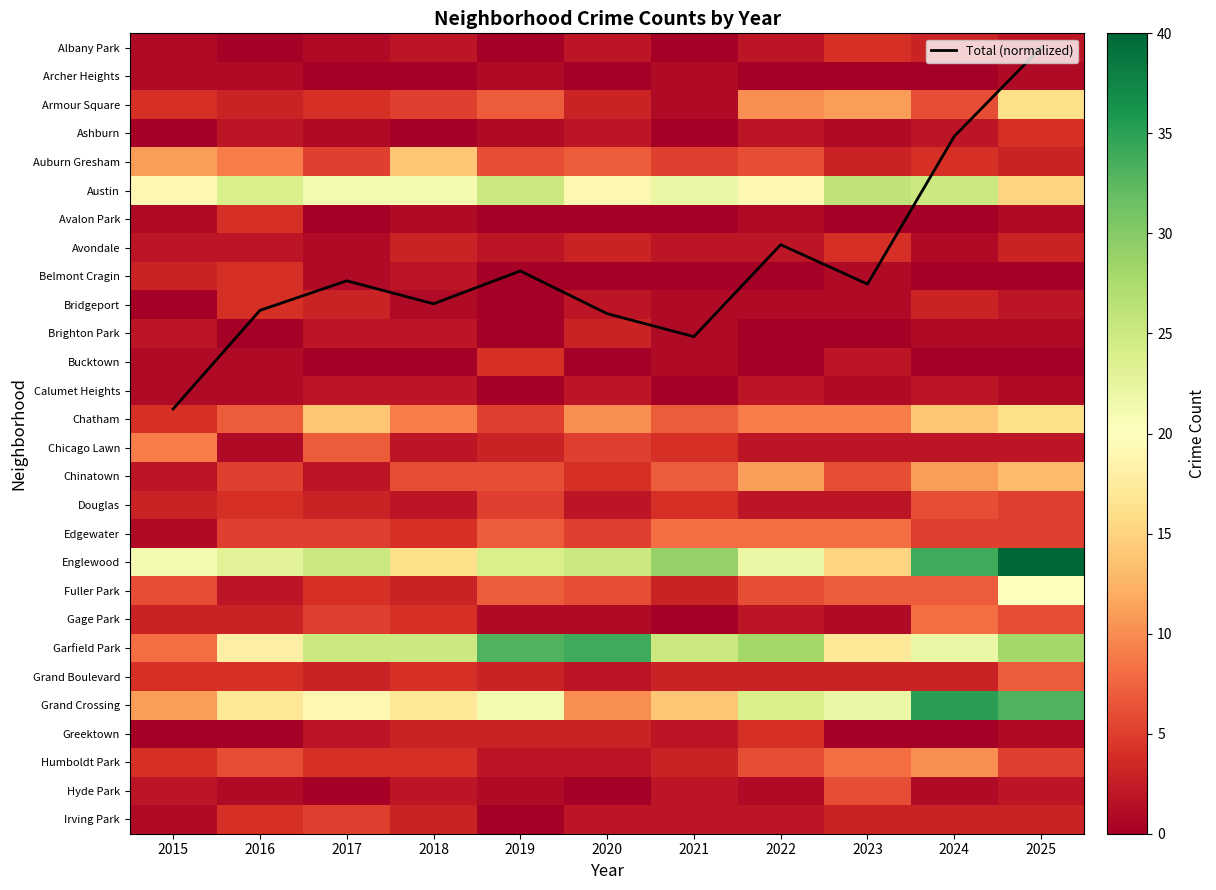

Count the number of data series in this chart.

29